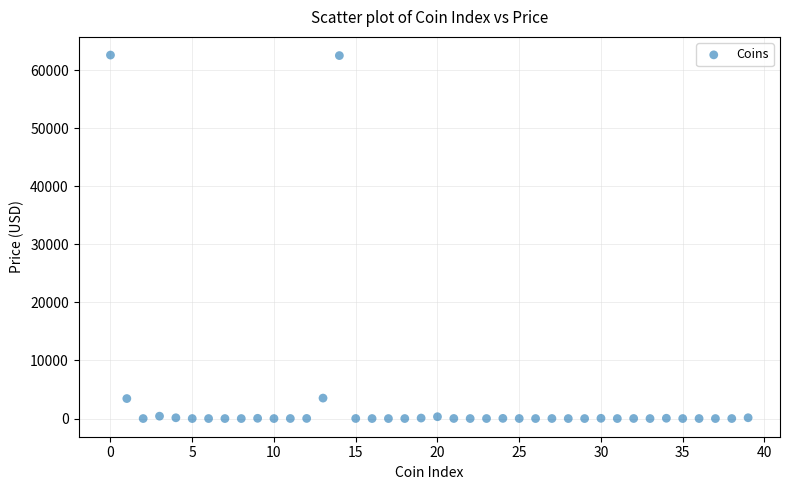

What is the range of Y values (max minus min)?

62612.7